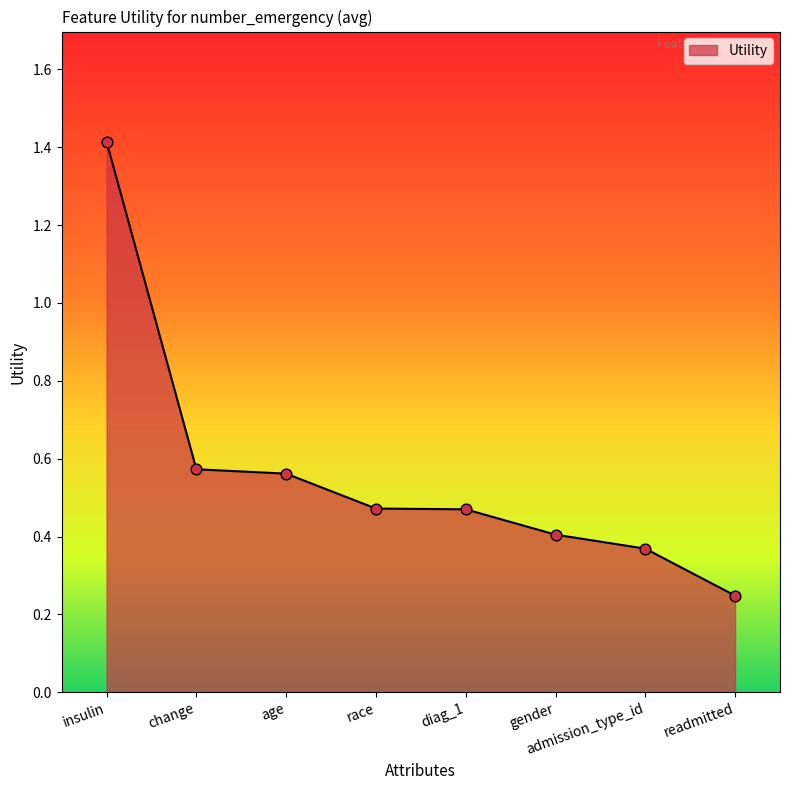

What is the change in value from change to gender?

-0.2